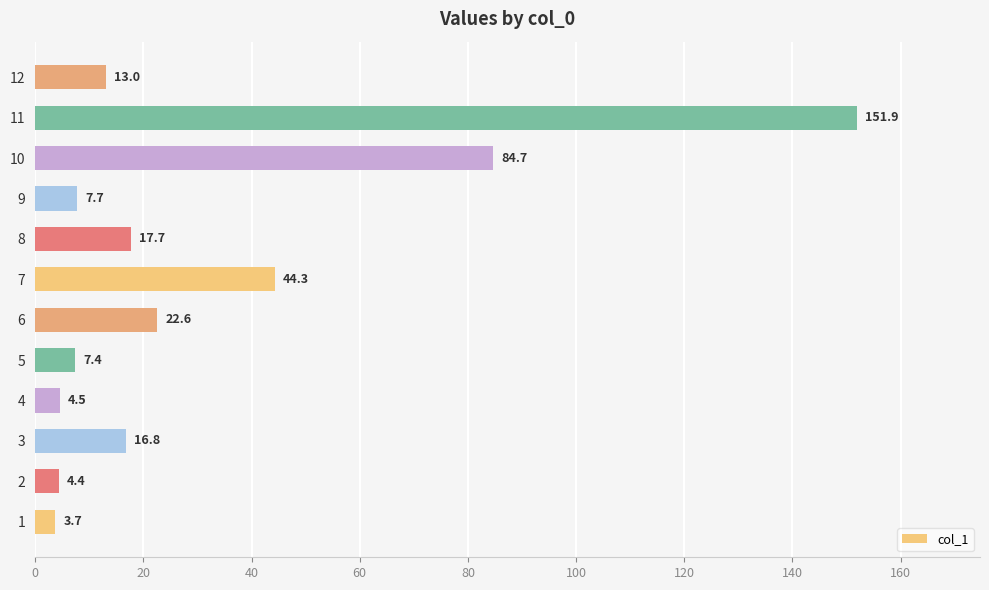

How many bars are there in total?

12